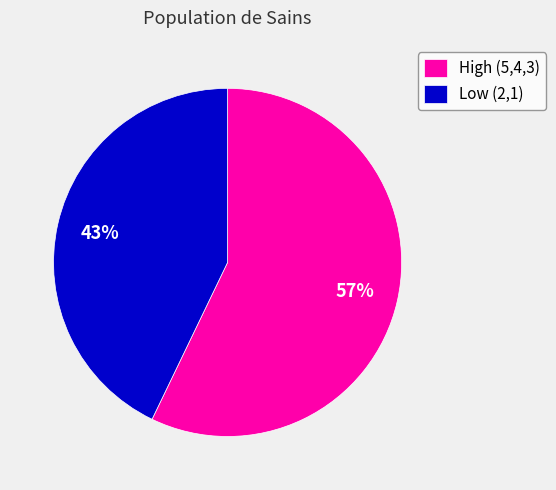

To the nearest percent, what portion does High (5,4,3) represent?

57%